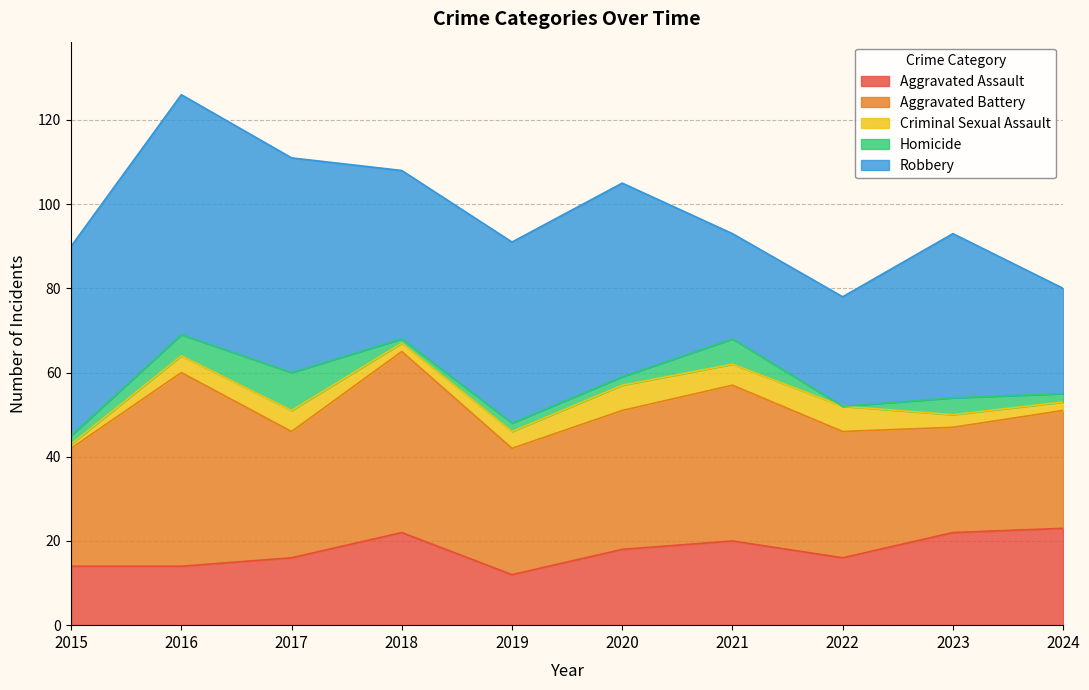

What are all the series names shown in the legend?

Aggravated Assault, Aggravated Battery, Criminal Sexual Assault, Homicide, Robbery